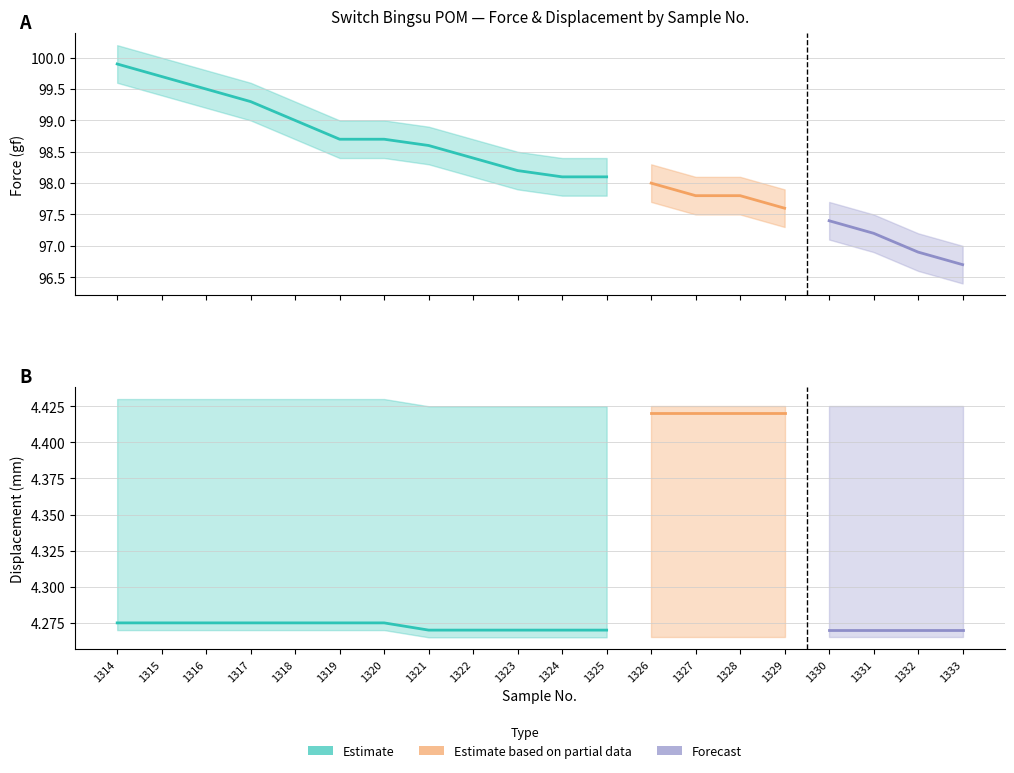

Reading left to right, list all the values displayed in this chart.

Force (gf): 99.9	99.7	99.5	99.3	99.0	98.7	98.7	98.6	98.4	98.2	98.1	98.1	98.0	97.8	97.8	97.6	97.4	97.2	96.9	96.7
Displacement (mm): 4.4	4.4	4.4	4.4	4.4	4.4	4.4	4.4	4.4	4.4	4.4	4.4	4.4	4.4	4.4	4.4	4.4	4.4	4.4	4.4
Mod Dis: 4.3	4.3	4.3	4.3	4.3	4.3	4.3	4.3	4.3	4.3	4.3	4.3	4.3	4.3	4.3	4.3	4.3	4.3	4.3	4.3